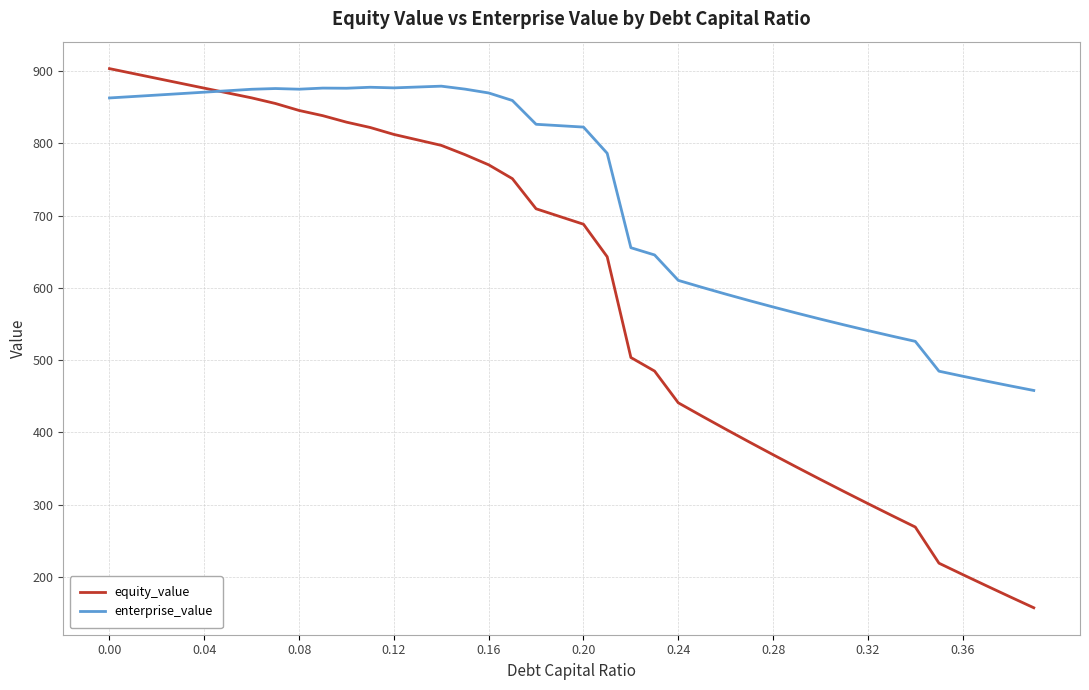

What is the highest value of the equity_value series?

903.6